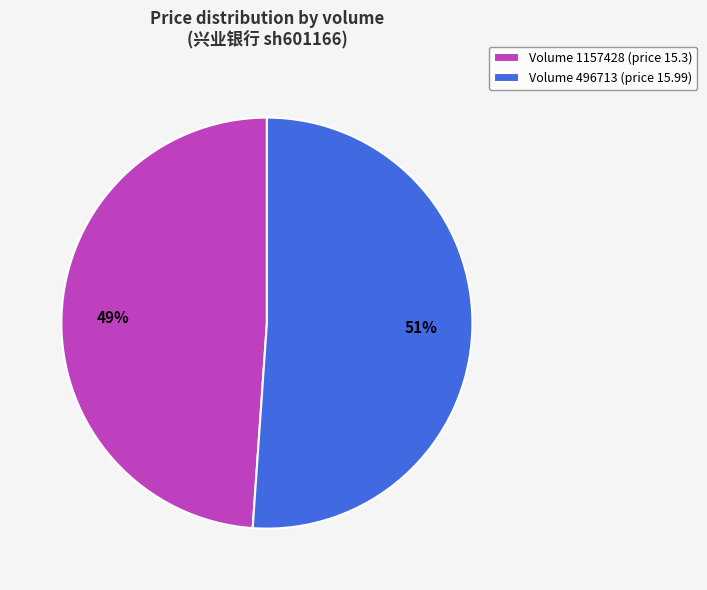

To the nearest percent, what is the average slice percentage?

50%